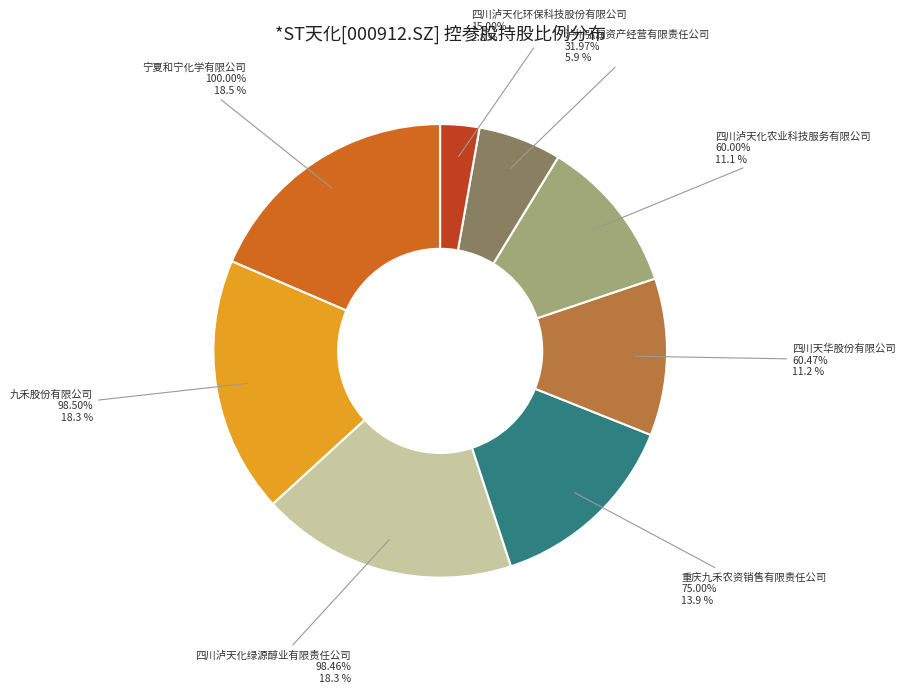

How much of the chart is everything except 四川天华股份有限公司?

88.8%